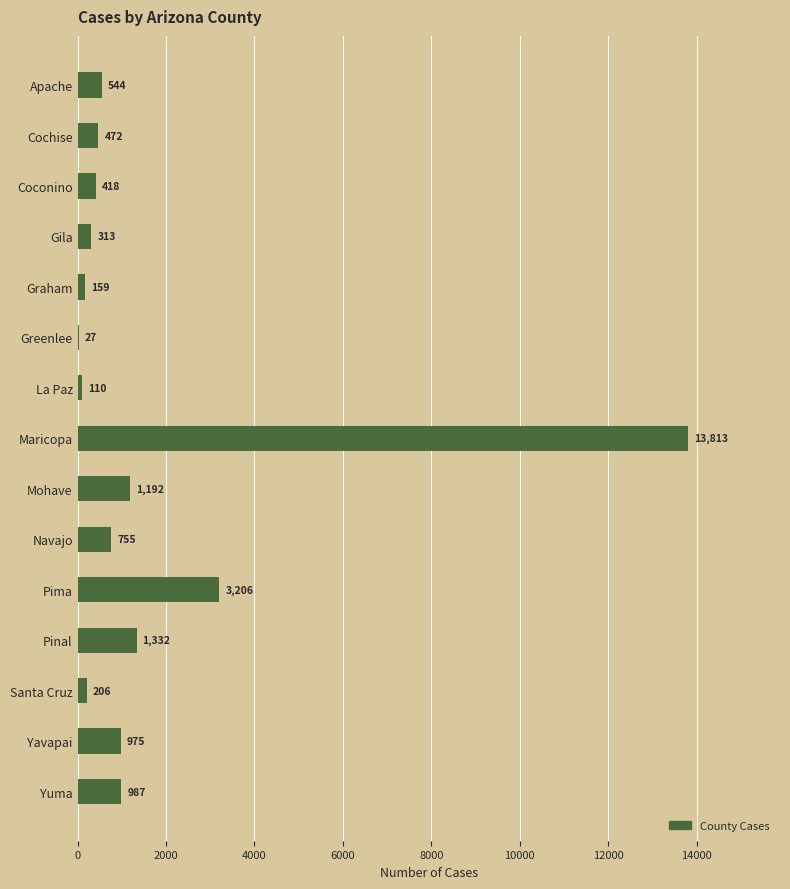

Which label corresponds to the largest value in the chart?

Maricopa